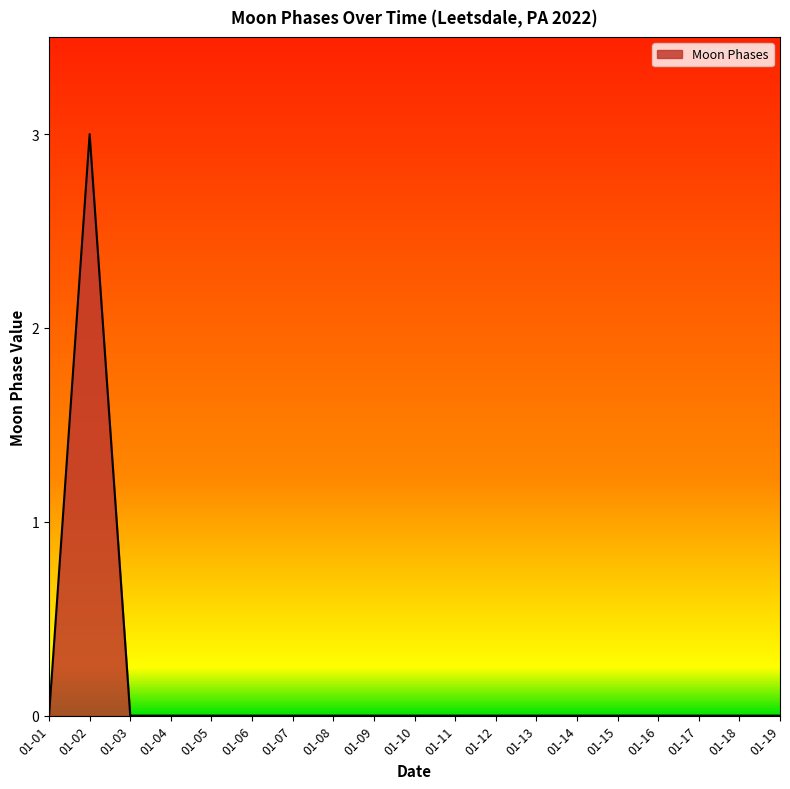

The chart shows a value of 0 at 01-04. True or false?

True